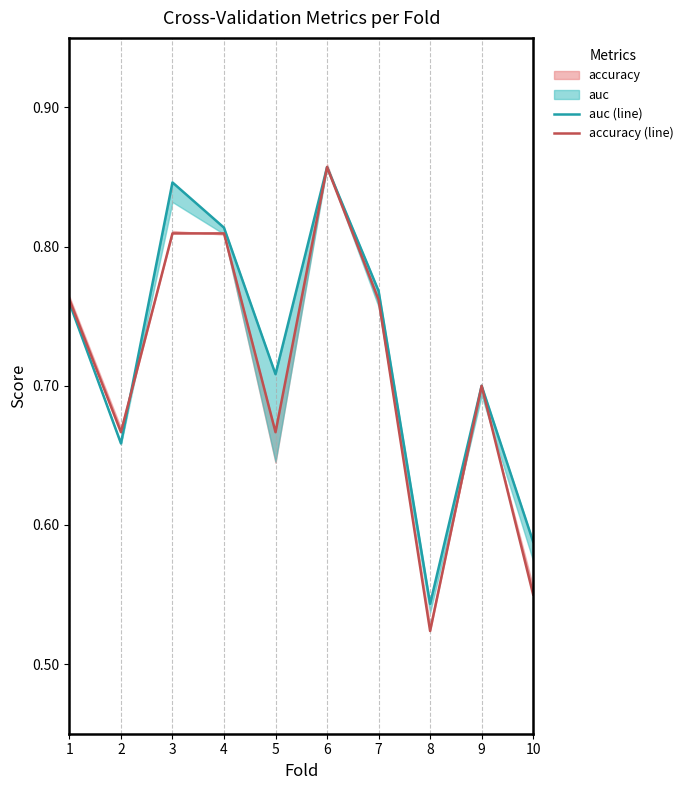

At 9, list the series in order from smallest to largest.

accuracy (line), auc (line)